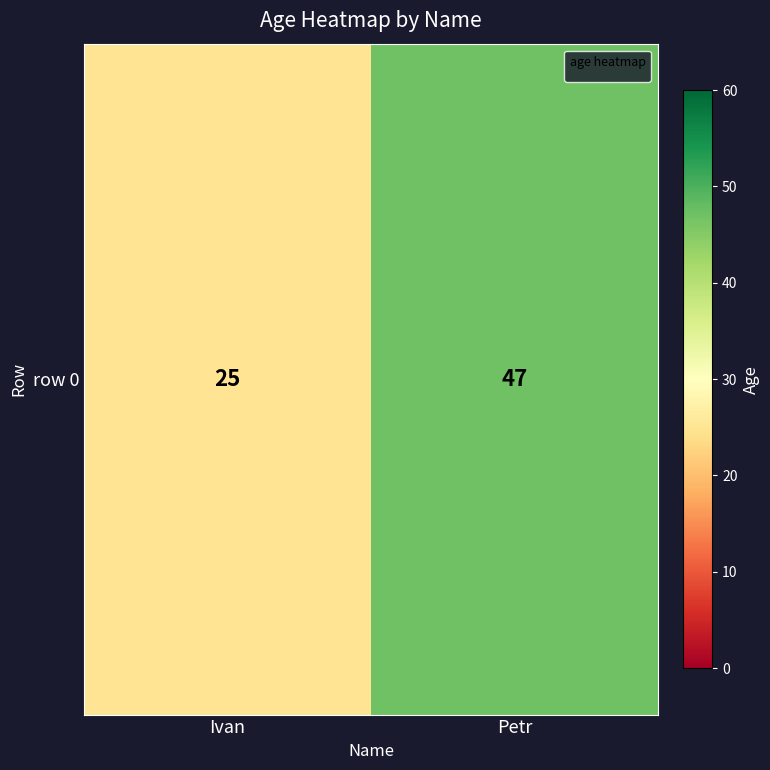

What value does the data have at Petr, to the nearest 5?

45